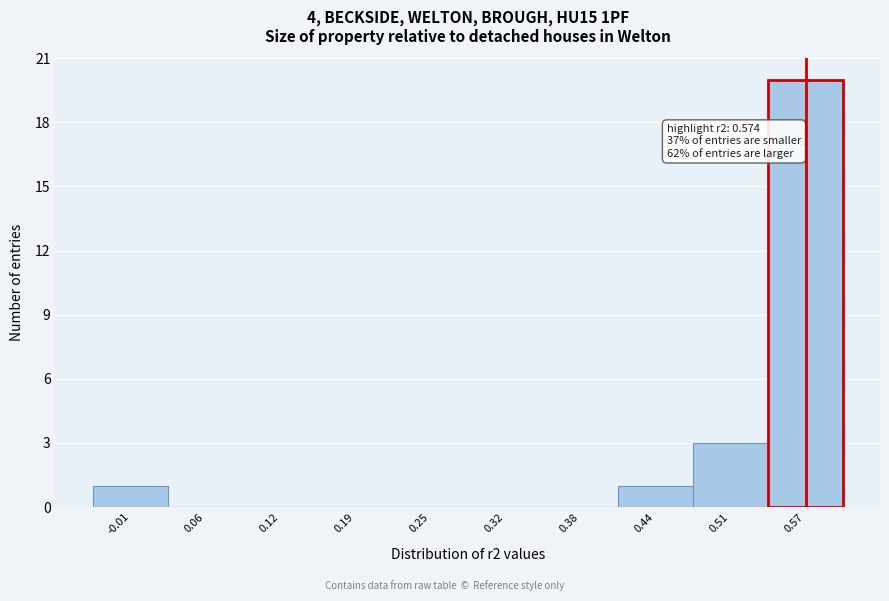

Over which range of the x-axis is the bar tallest?

0.54 to 0.61